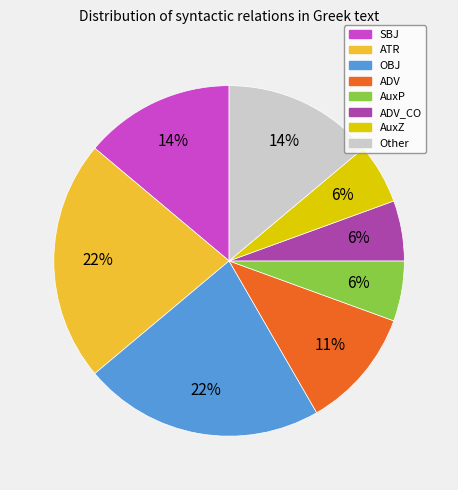

Is there a majority slice in this chart?

No